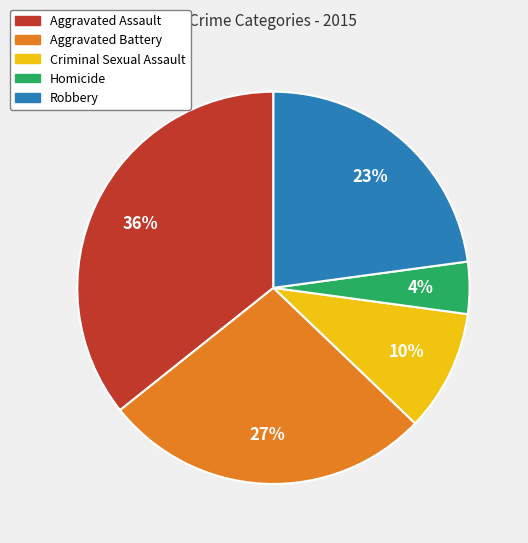

Count the number of slices in the pie.

5